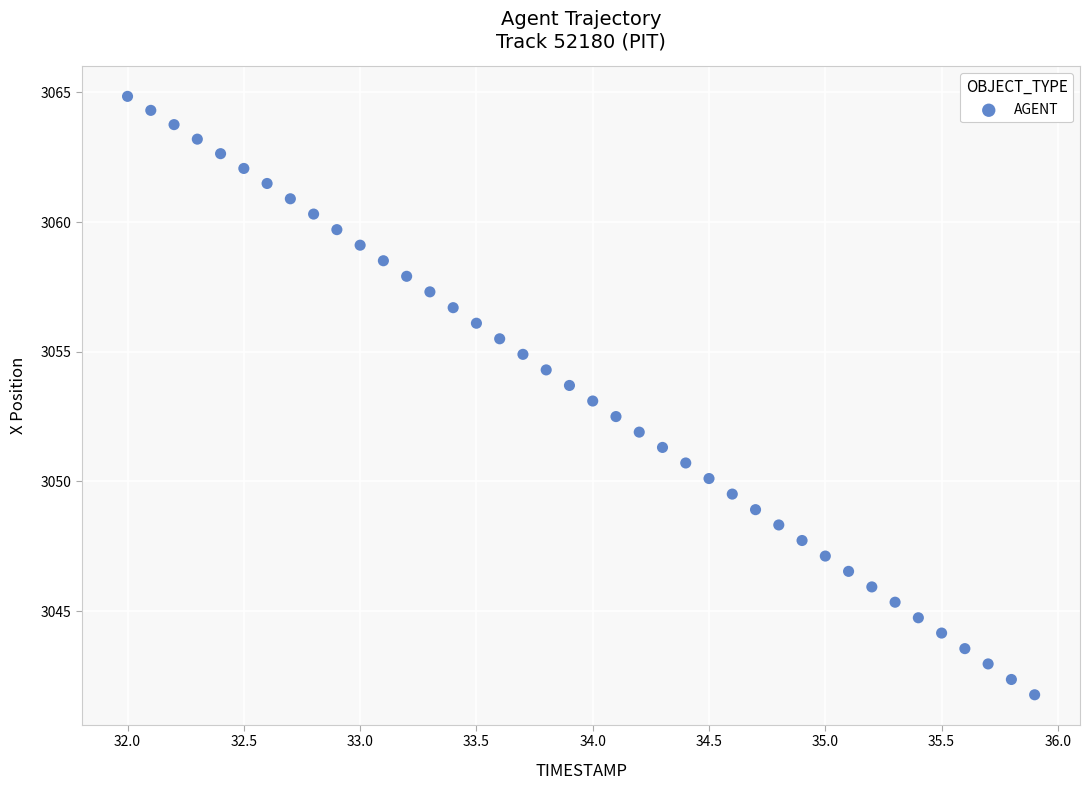

What is the range of Y values (max minus min)?

23.1